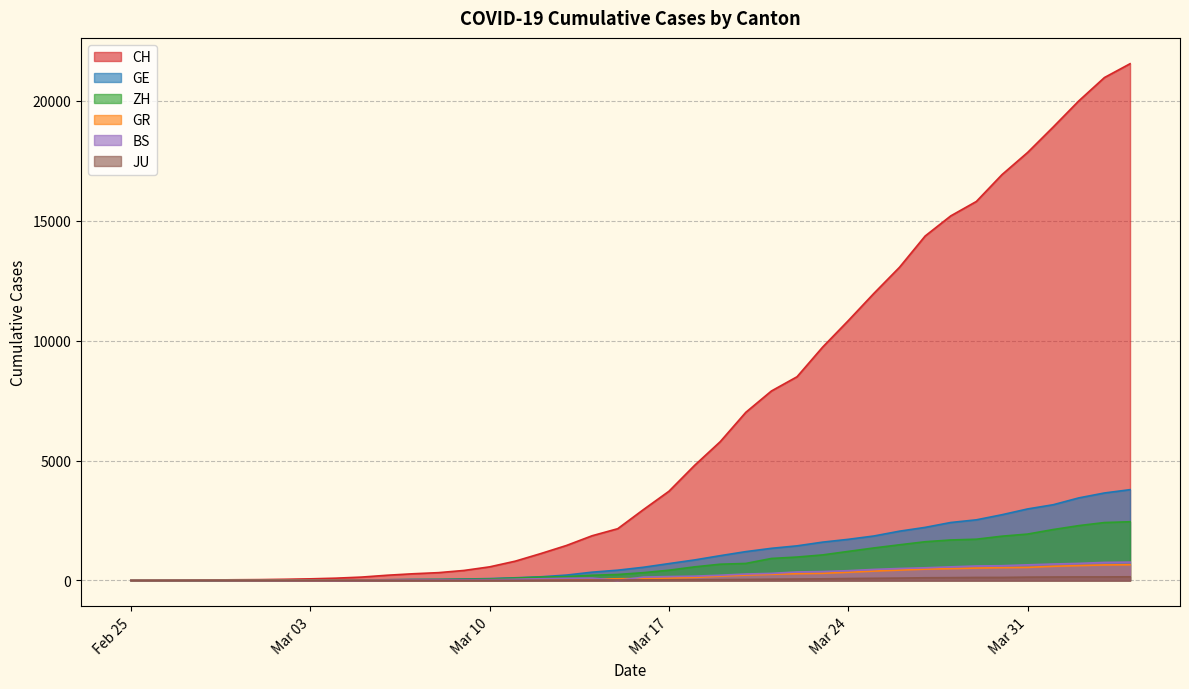

Rank the series by their maximum value, from lowest to highest.

JU, GR, BS, ZH, GE, CH